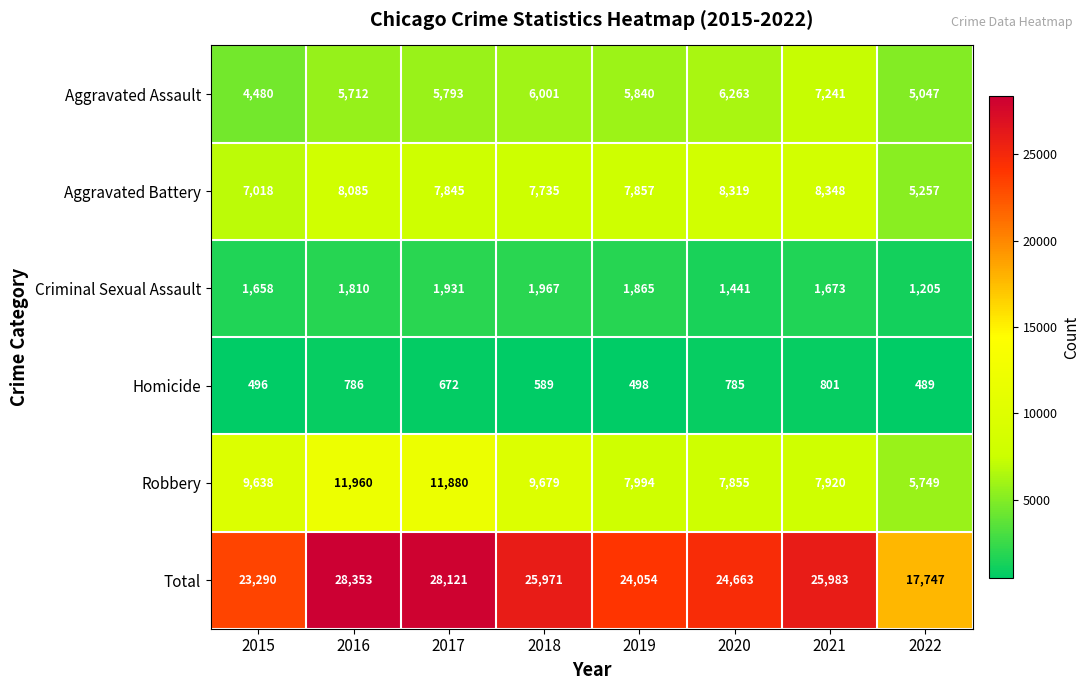

What is the sum of all Criminal Sexual Assault values?

13550